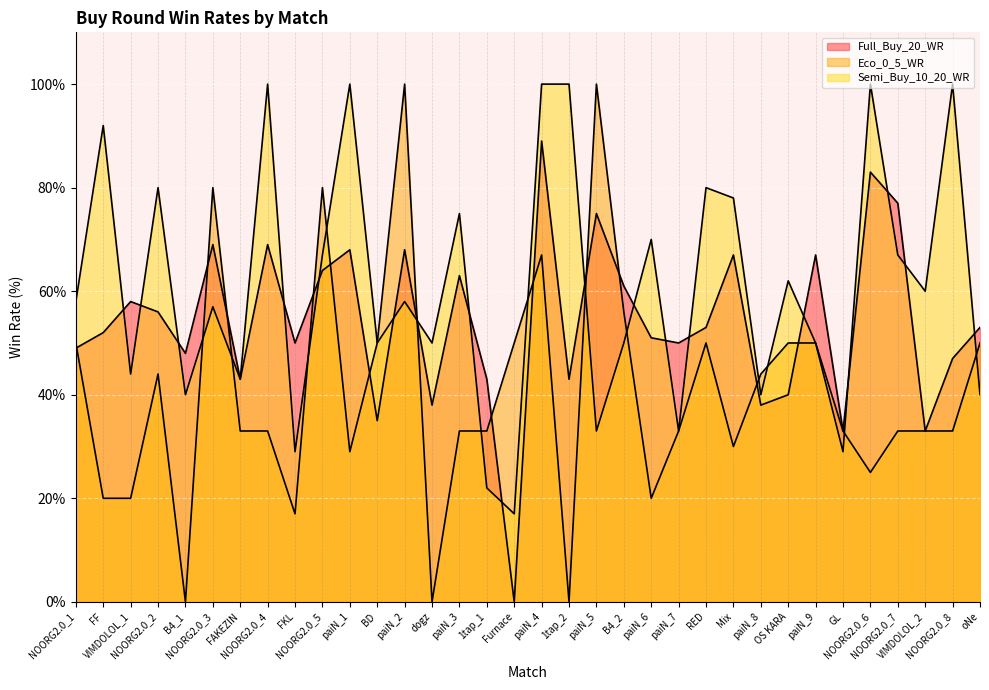

True or false: Semi_Buy_10_20_WR and Eco_0_5_WR cross at least once.

True